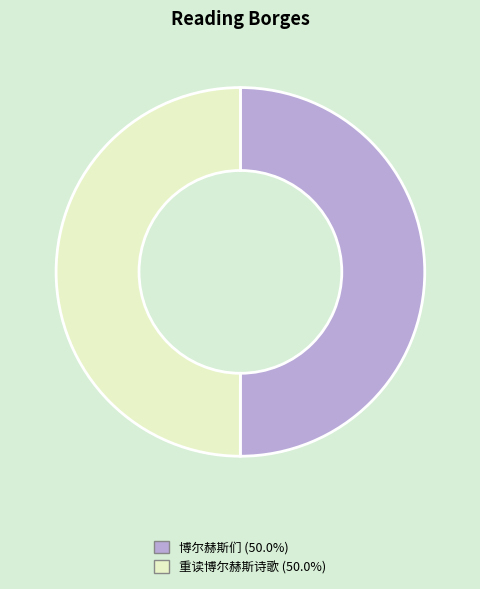

Is the sum of 博尔赫斯们 and 重读博尔赫斯诗歌 greater than half?

Yes